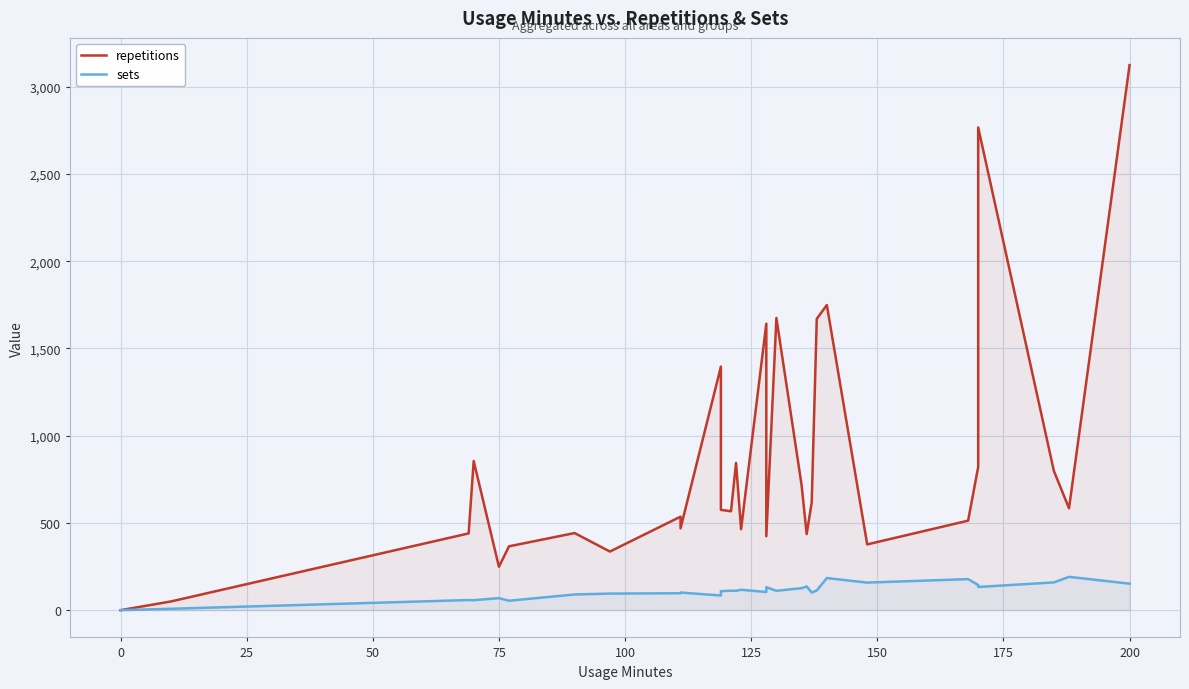

The repetitions series shows 861 at 30. True or false?

False